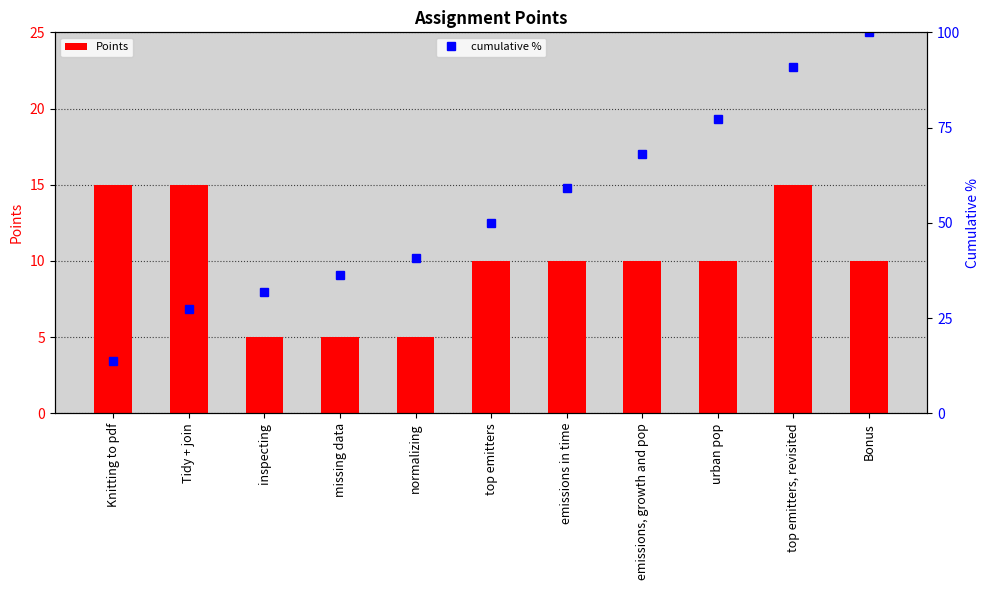

What position from the right is Knitting to pdf?

11